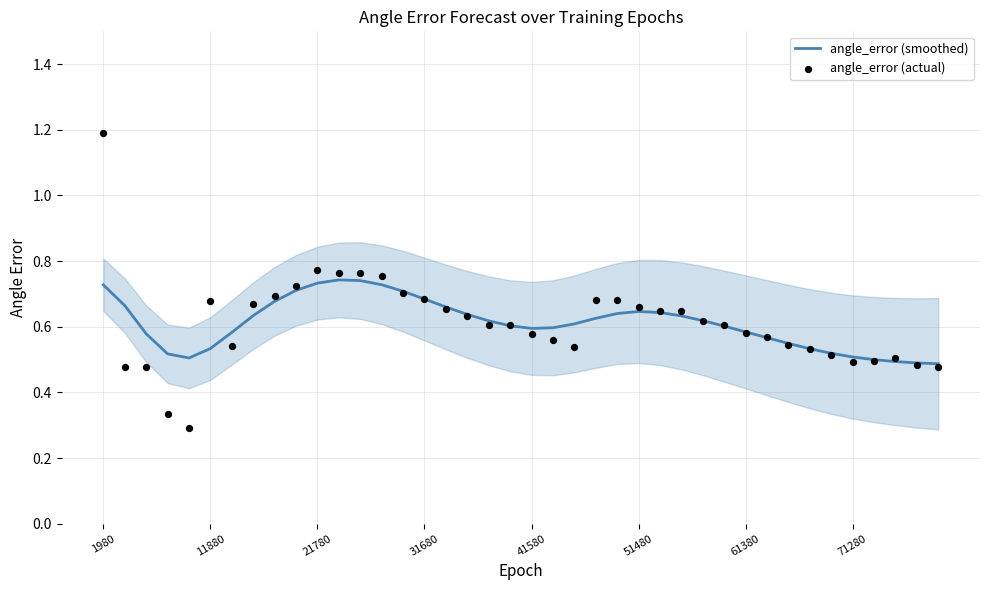

Which series reaches the minimum Y coordinate?

angle_error (actual)